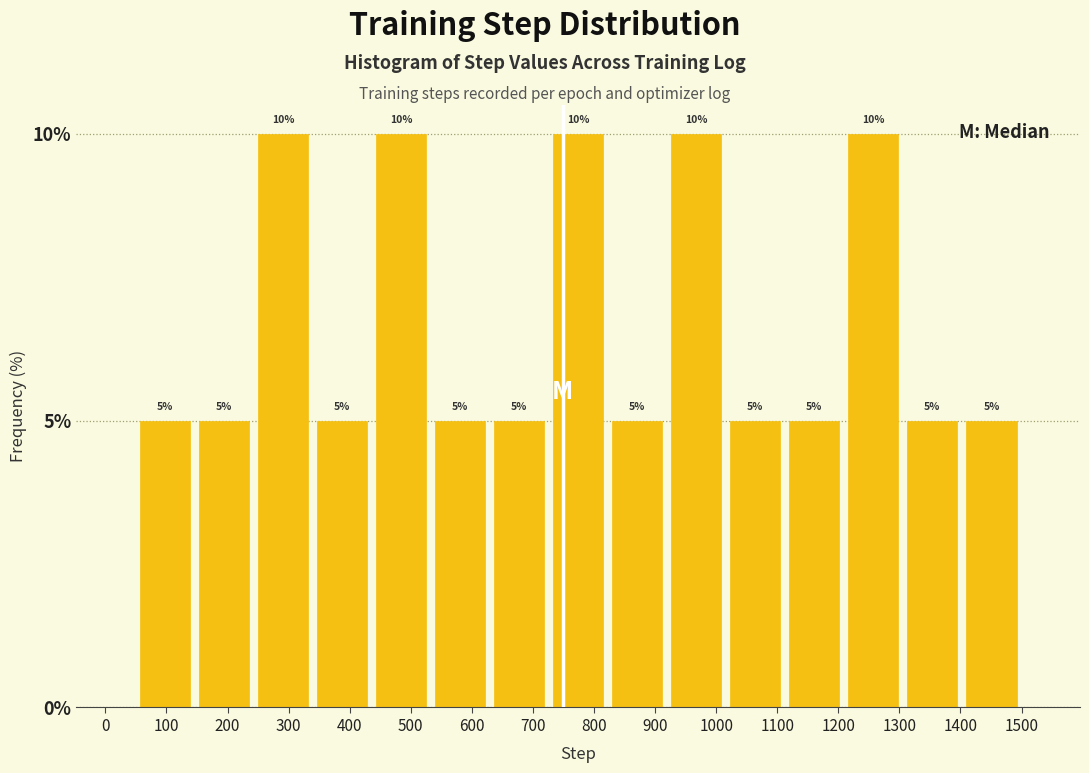

Reading left to right, transcribe this chart: for each bar, give the range it covers on the x-axis and its height. The bar edges are not printed on the chart, so give them approximately, as read against the axis.

50 to 150: 5
150 to 240: 5
240 to 340: 10
340 to 440: 5
440 to 530: 10
530 to 630: 5
630 to 730: 5
730 to 820: 10
820 to 920: 5
920 to 1020: 10
1020 to 1110: 5
1110 to 1210: 5
1210 to 1310: 10
1310 to 1400: 5
1400 to 1500: 5